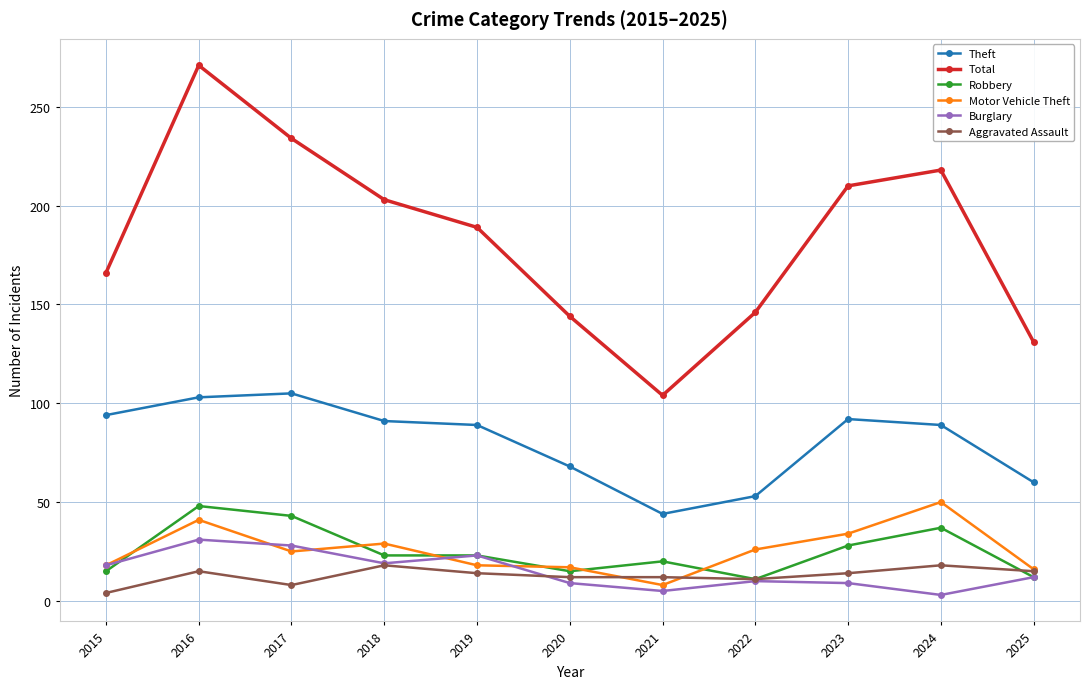

What is the approximate value of Burglary at 2019, to the nearest 5?

25